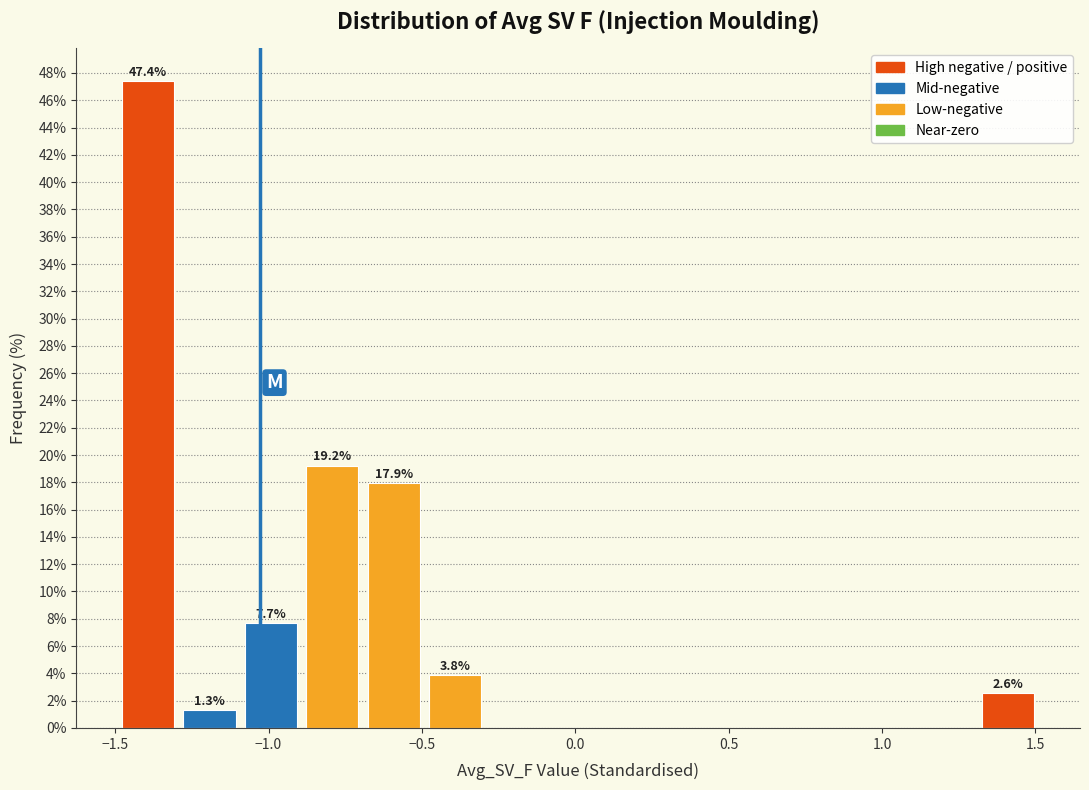

Over which range of the x-axis is the bar tallest?

-1.5 to -1.3